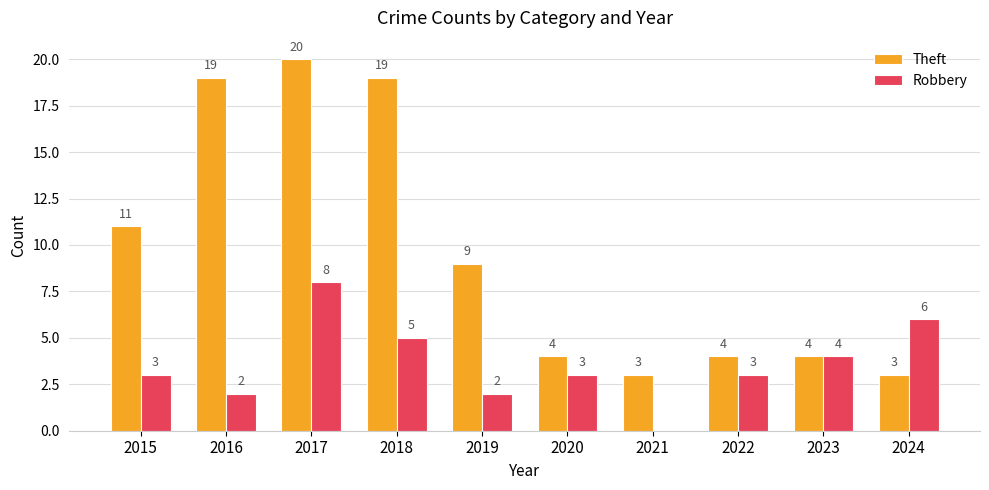

True or false: Robbery has a value of 0 at 2021.

True